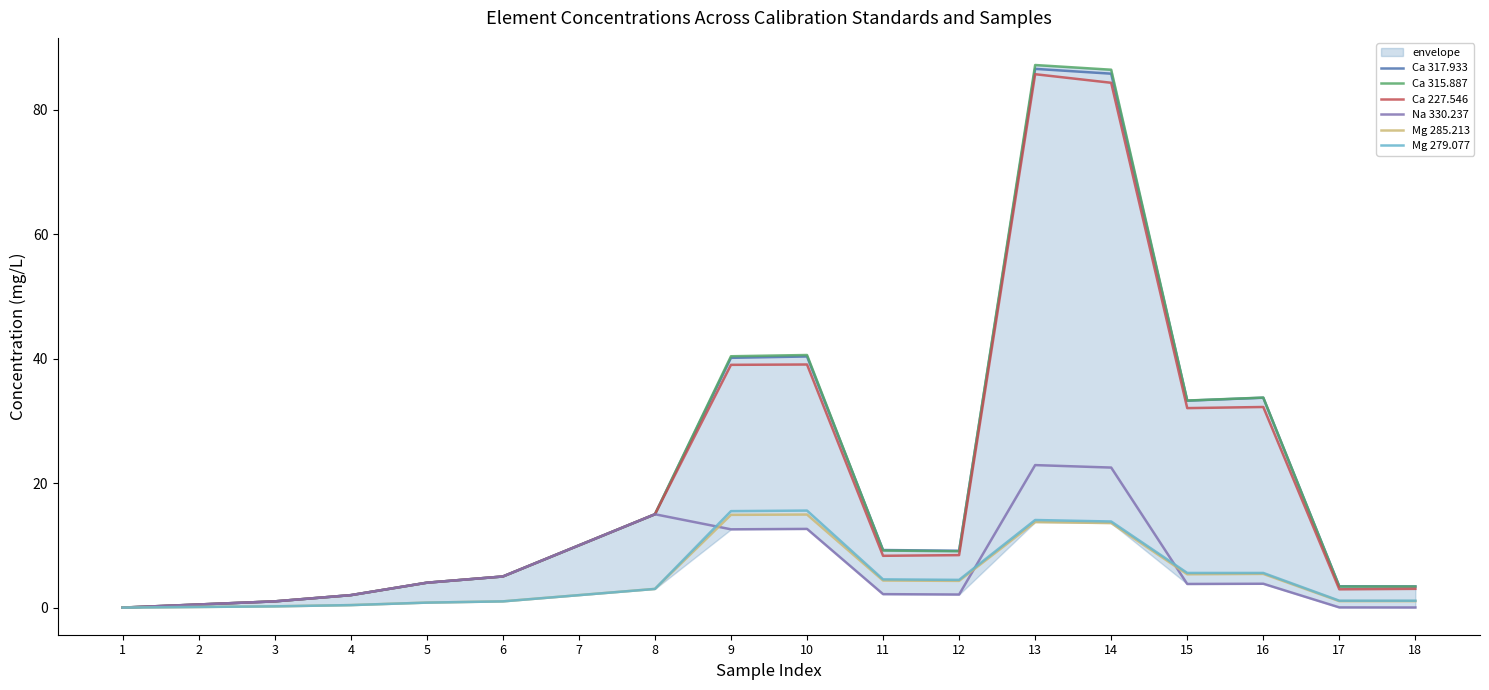

Which series has the largest total across all categories?

Ca 315.887